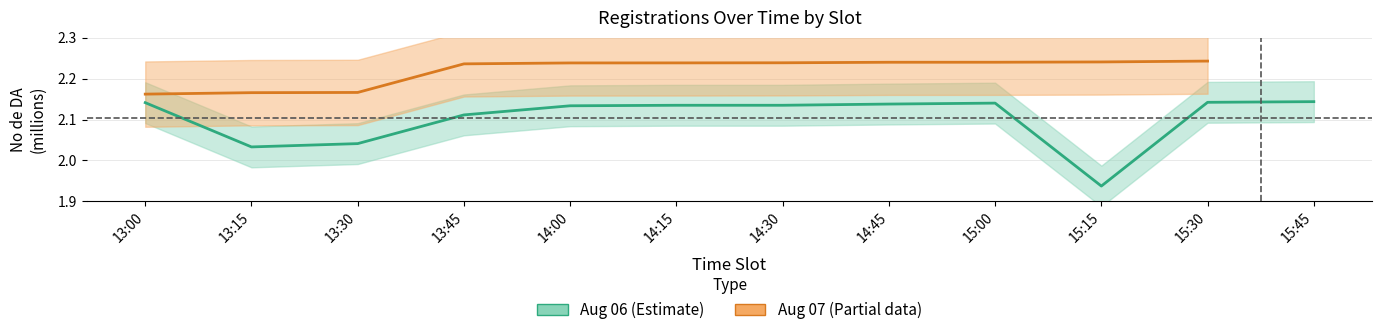

What is the difference between the second highest and second lowest values?

0.1